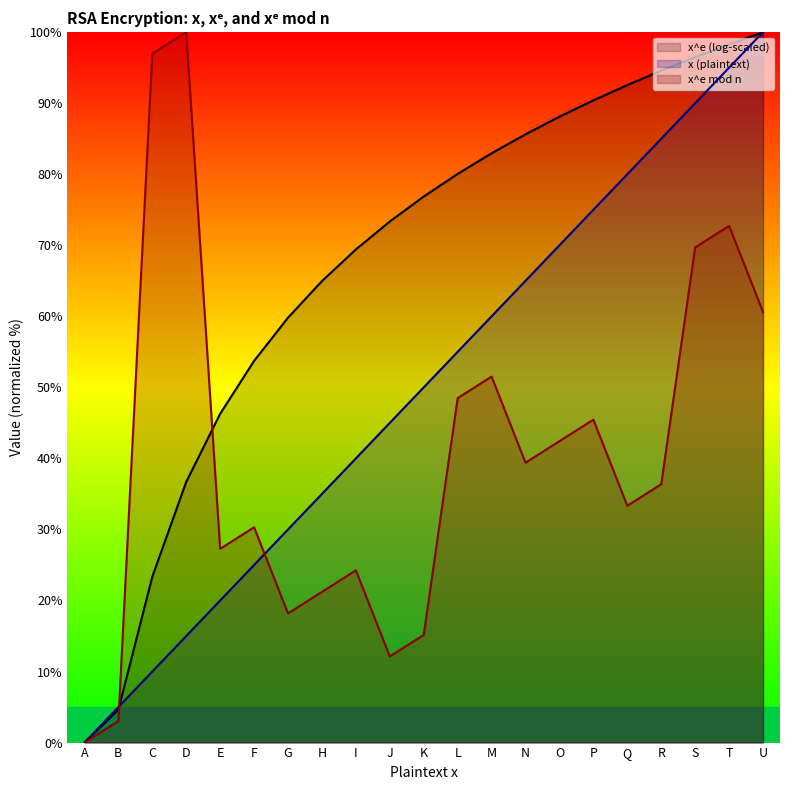

Is it true that x^e mod n equals 27.5 at N?

False